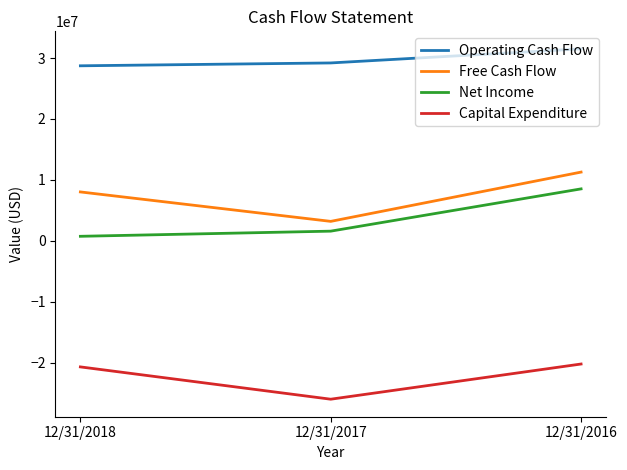

What is the total value across all series at 12/31/2017?

7950688